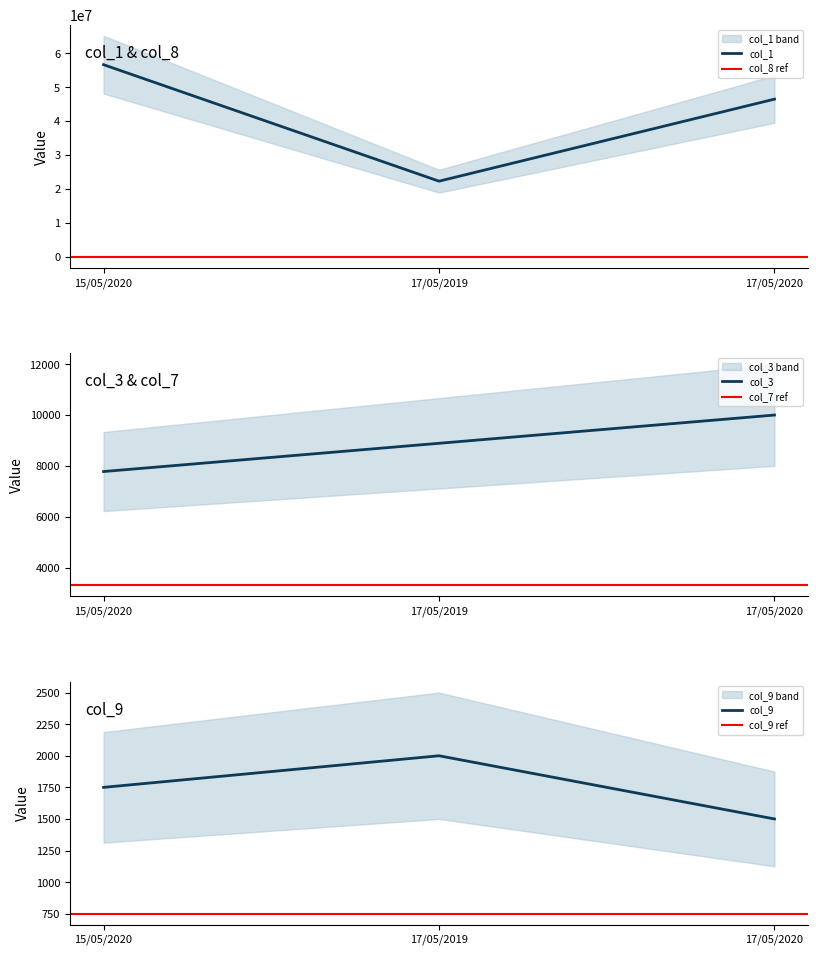

What is the label of the 3rd point from the right?

15/05/2020